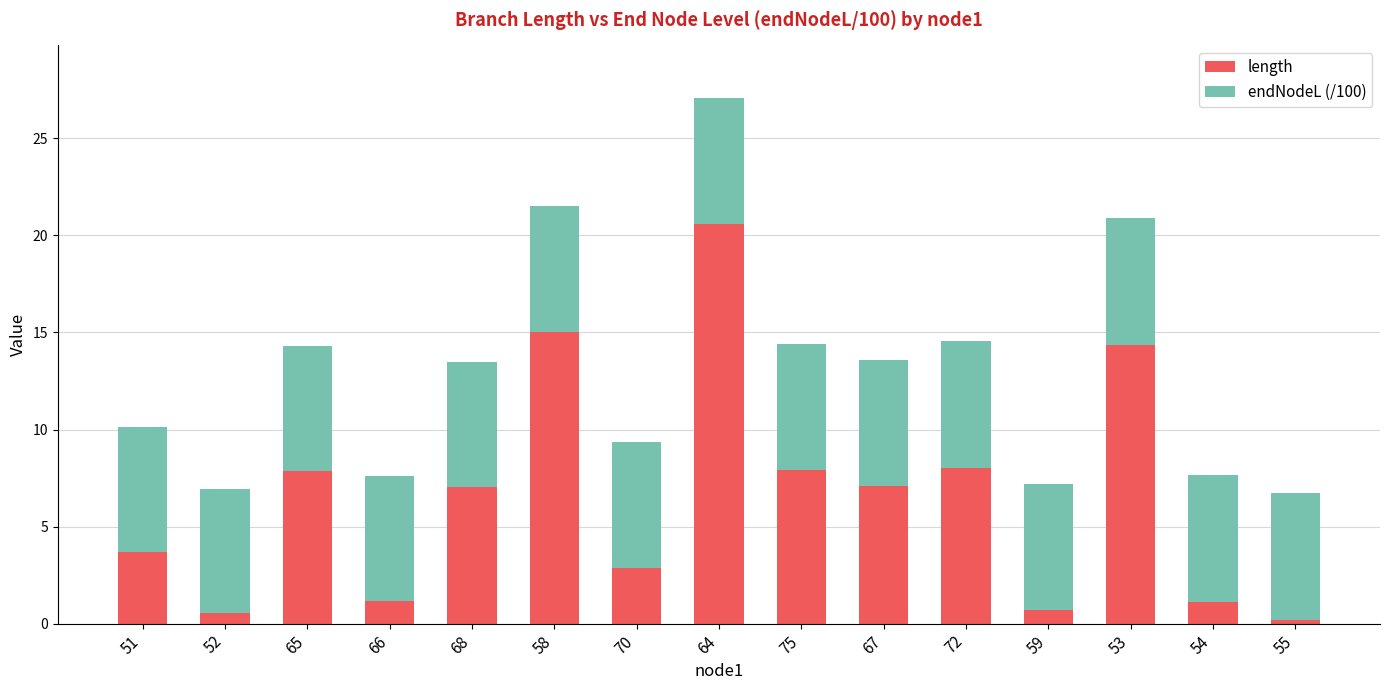

At which category is the sum across all series the highest?

64